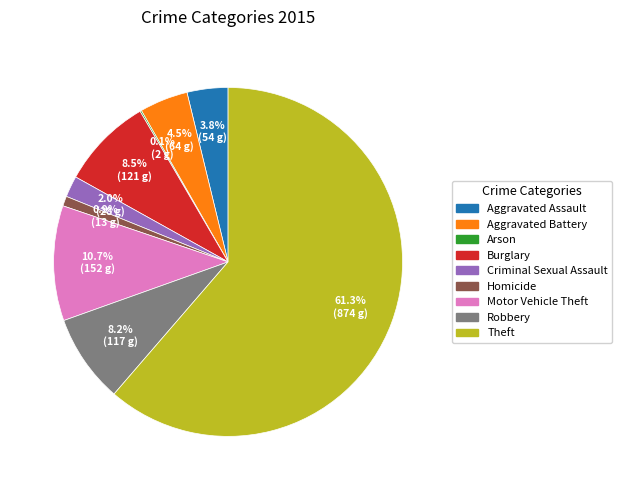

Which slice is the largest?

Theft